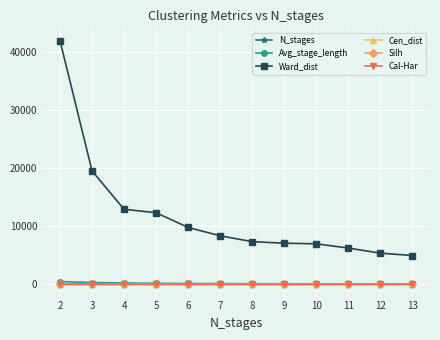

What is the average value of the N_stages series?

7.5